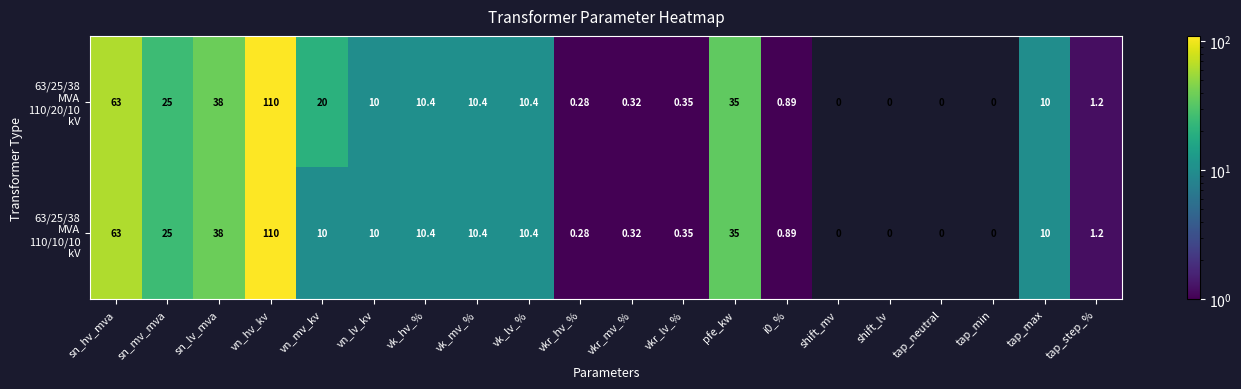

Which category has the highest value across all series?

vn_hv_kv